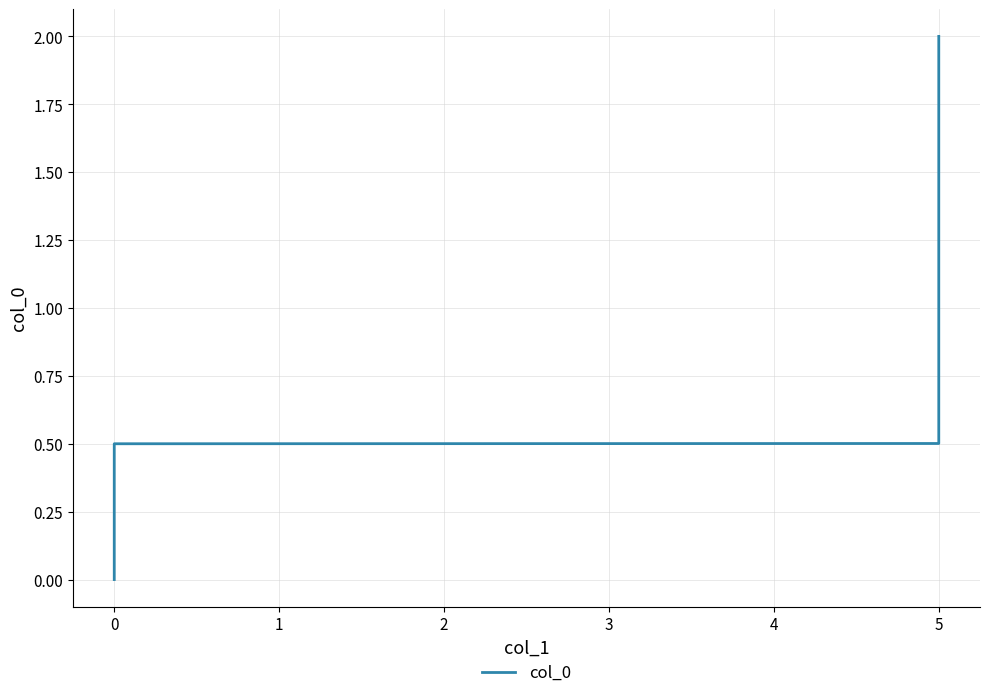

How many positive values are there?

3